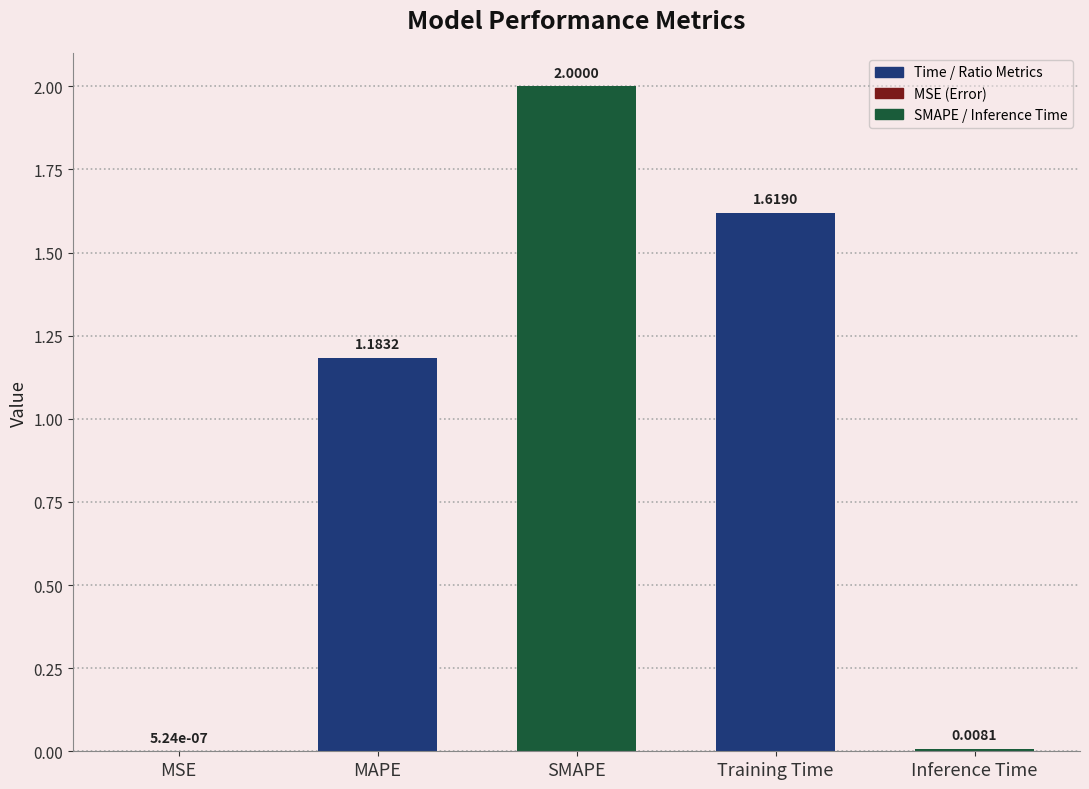

Which label corresponds to the largest value in the chart?

SMAPE